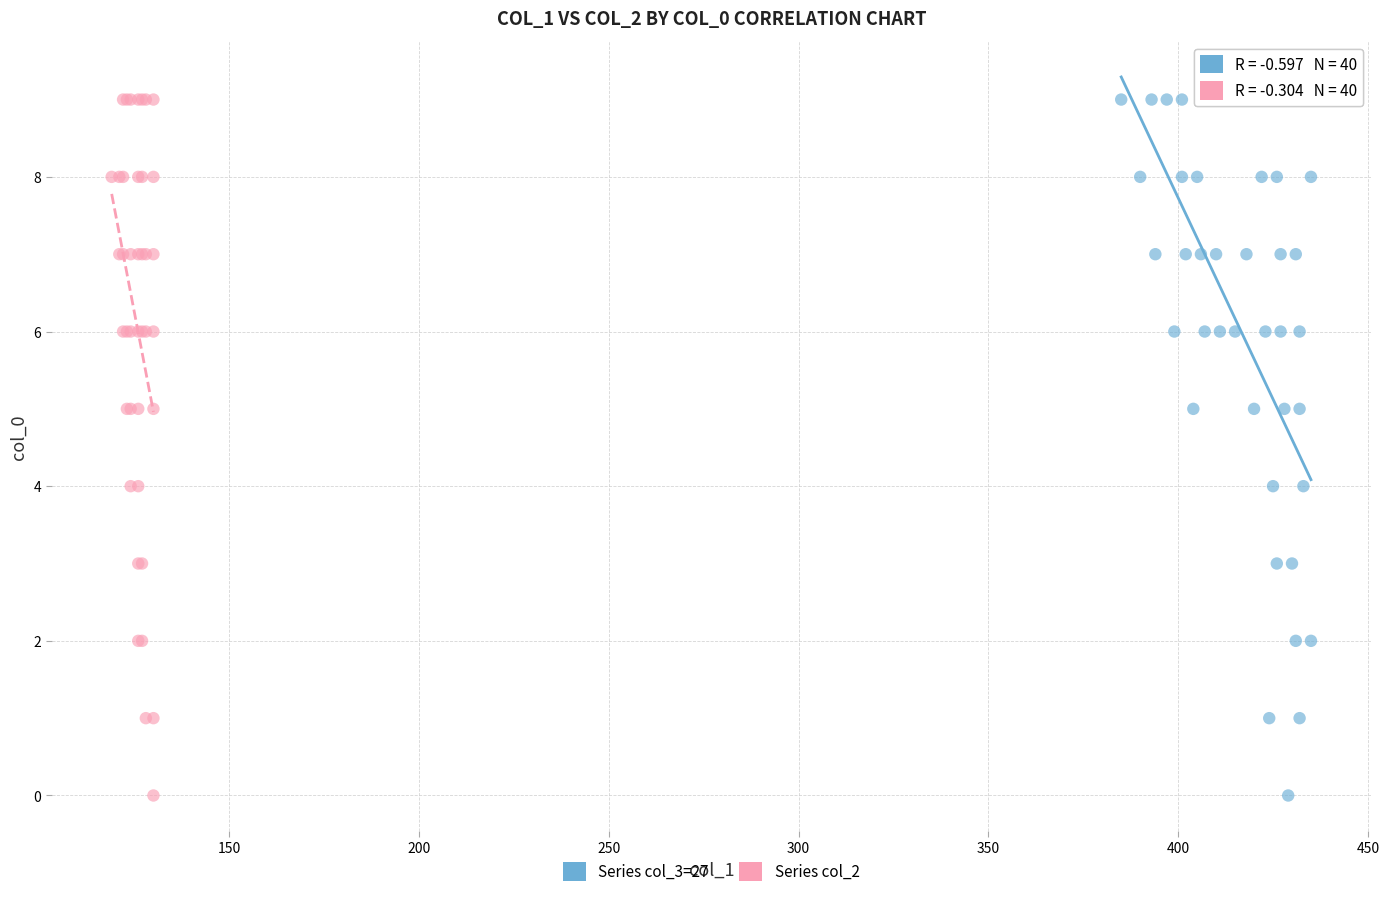

What are all the series names shown in the legend?

Series col_3=27, Series col_2